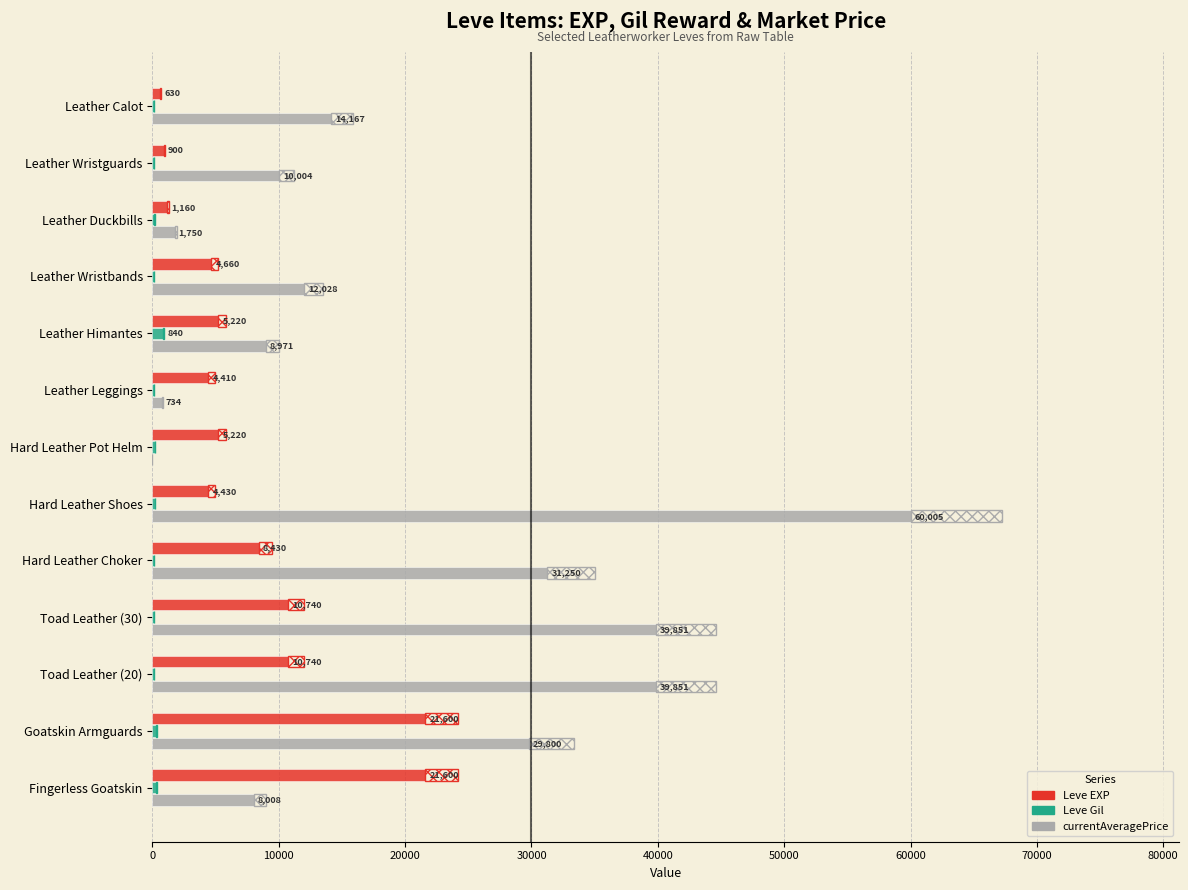

What is the value of the Leve Gil bar at the 4th from the left?

140